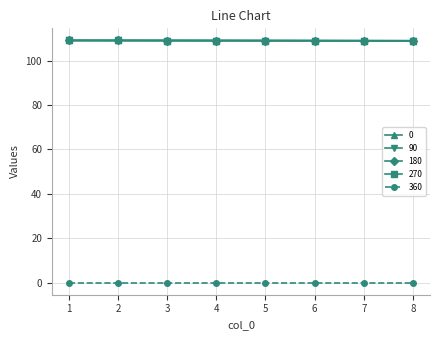

Is this an area chart (filled region under the line)?

No